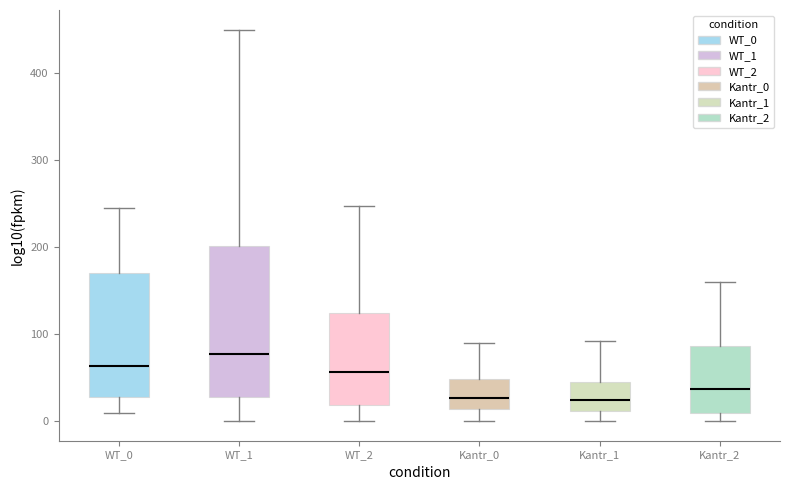

Reading left to right, read every box against the y-axis: the position of its median line, the range the box covers, and the ends of its whiskers. The values are not printed on the chart, so give them approximately, as read against the axis.

WT_0: median 60, box 30 to 170, whiskers 10 to 250
WT_1: median 80, box 30 to 200, whiskers 0 to 450
WT_2: median 60, box 20 to 120, whiskers 0 to 250
Kantr_0: median 30, box 10 to 50, whiskers 0 to 90
Kantr_1: median 20, box 10 to 40, whiskers 0 to 90
Kantr_2: median 40, box 10 to 90, whiskers 0 to 160